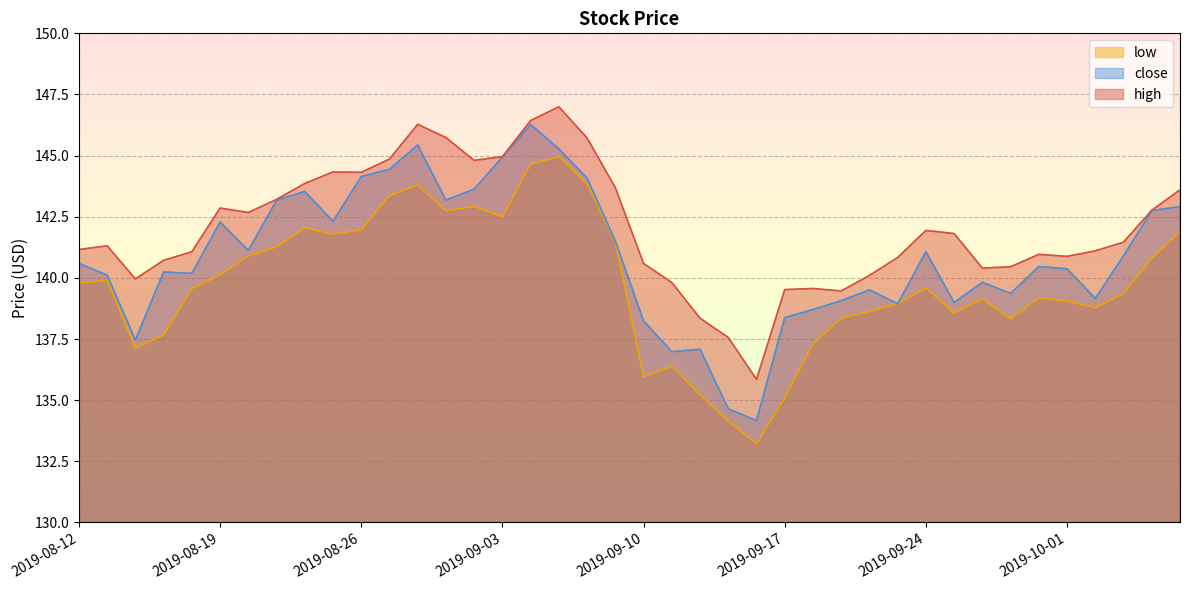

List the series in order of their peak value, highest first.

high, close, low